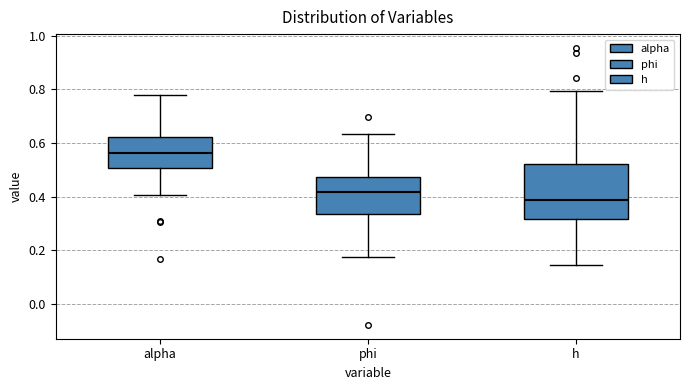

Where does the upper whisker of the box for phi end on the y-axis? The values are not printed on the chart, so give them approximately, as read against the axis.

0.64